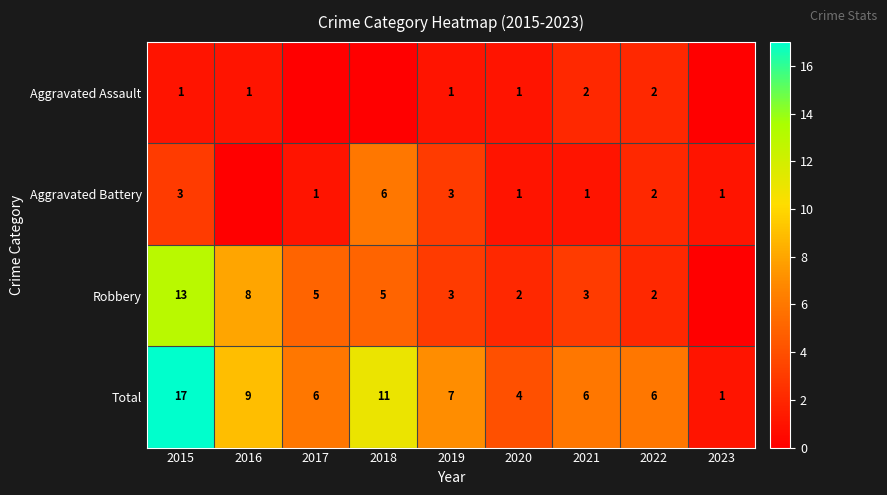

Which series changed the most between 2015 and 2021?

Total